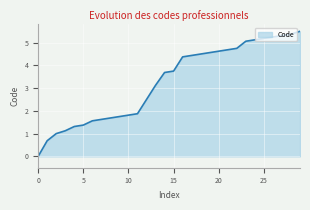

How many lines are shown in the chart?

1